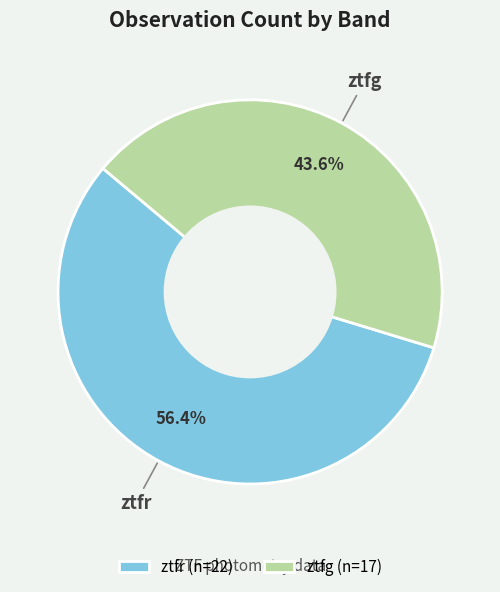

Does ztfg represent more than half of the total?

No